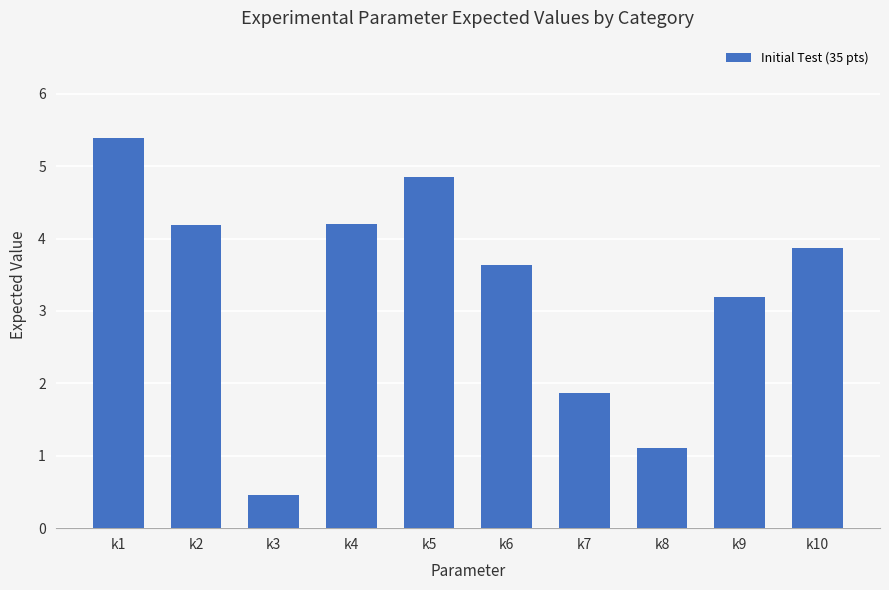

What is the sum of the values at k10 and k1?

9.2